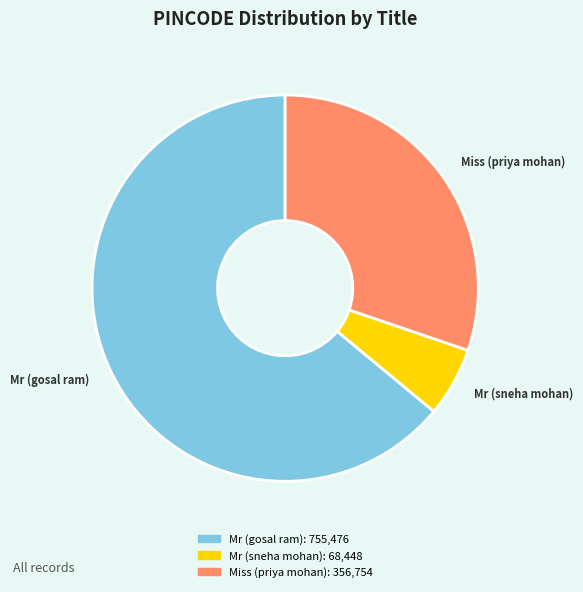

Which slice is the largest?

Mr (gosal ram)